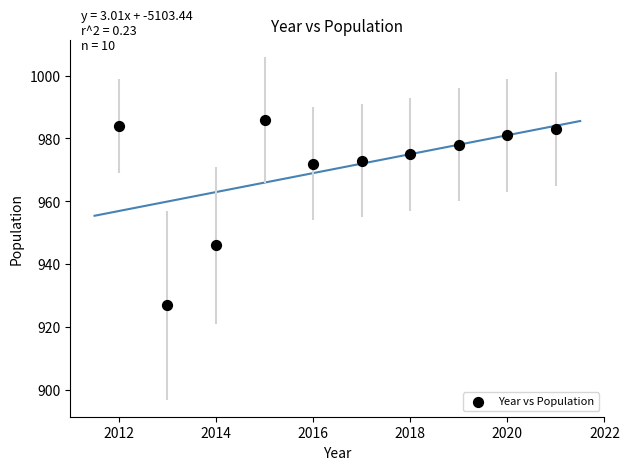

What Y value in the scatter plot is closest to 956?

946